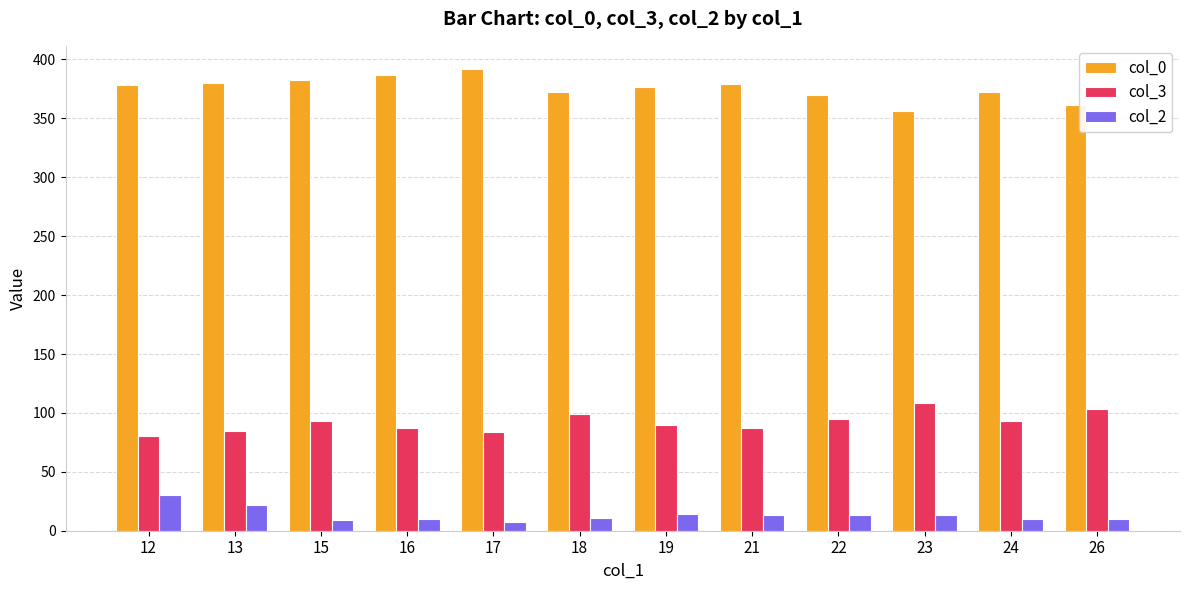

What is the difference between the maximum and minimum values in the col_0 series?

36.0